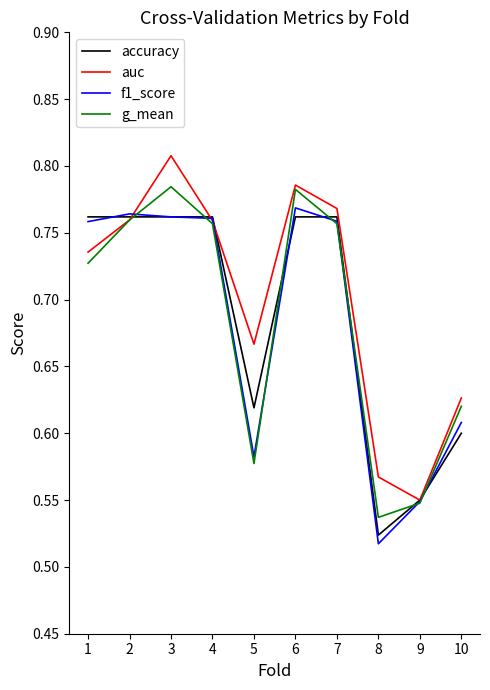

Is the value of f1_score at 5 greater than the value of auc at 9?

Yes